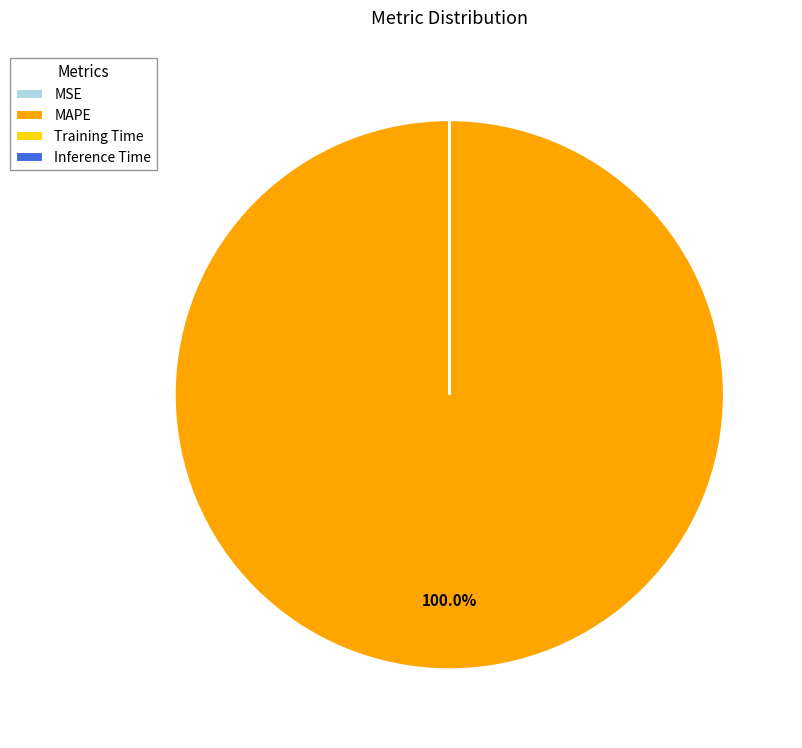

What is the largest slice in the pie chart?

MAPE